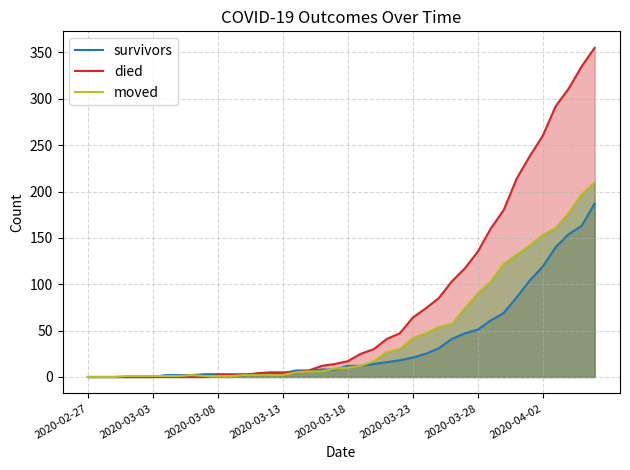

List the series in order of their overall mean, lowest first.

survivors, moved, died